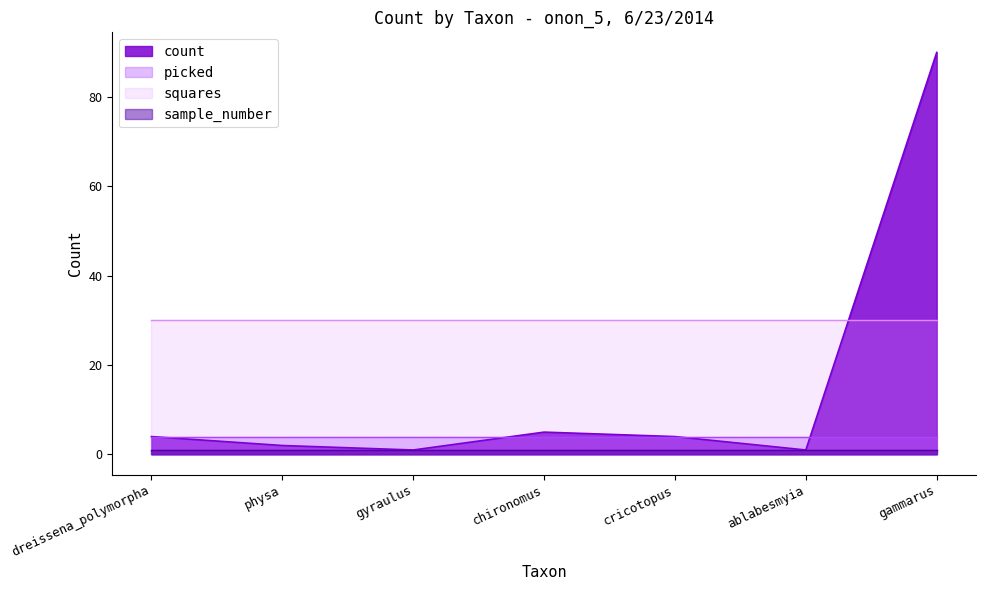

What is the maximum value for squares?

30